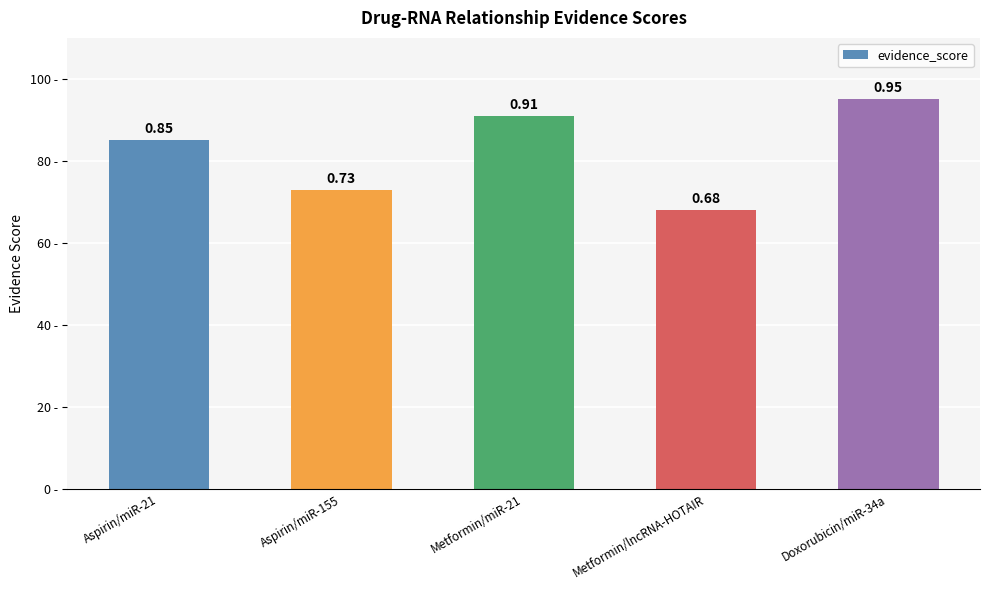

What is the value of the 1st bar from the left?

0.8